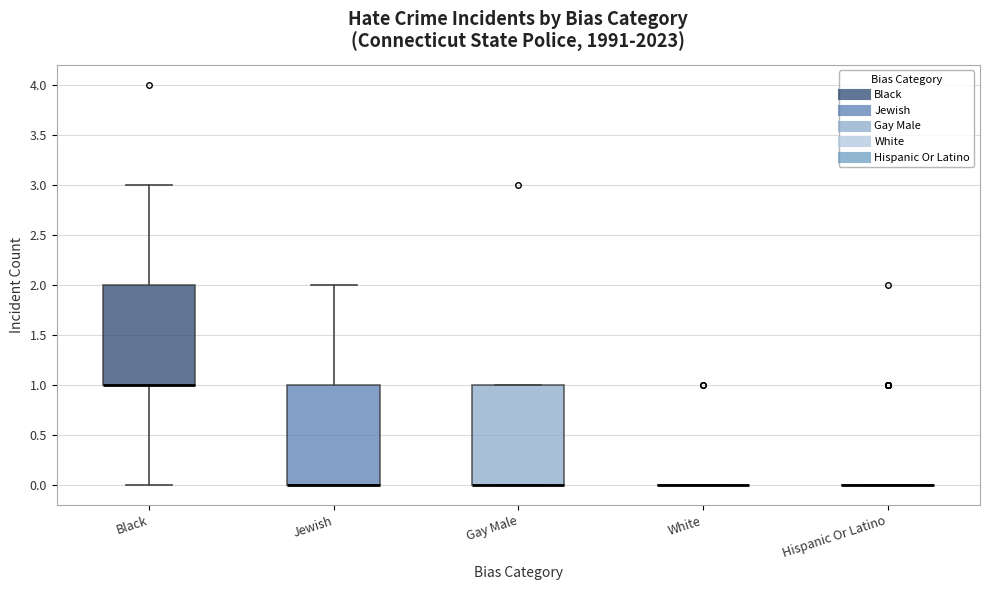

Reading left to right, read every box against the y-axis: the position of its median line, the range the box covers, and the ends of its whiskers. The values are not printed on the chart, so give them approximately, as read against the axis.

Black: median 1 (drawn on the box's lower edge), box 1 to 2, whiskers 0 to 3
Jewish: median 0 (drawn on the box's lower edge), box 0 to 1, whiskers 0 to 2
Gay Male: median 0 (drawn on the box's lower edge), box 0 to 1, whiskers 0 to 1
White: box collapsed to a line at 0, whiskers 0 to 0
Hispanic Or Latino: box collapsed to a line at 0, whiskers 0 to 0